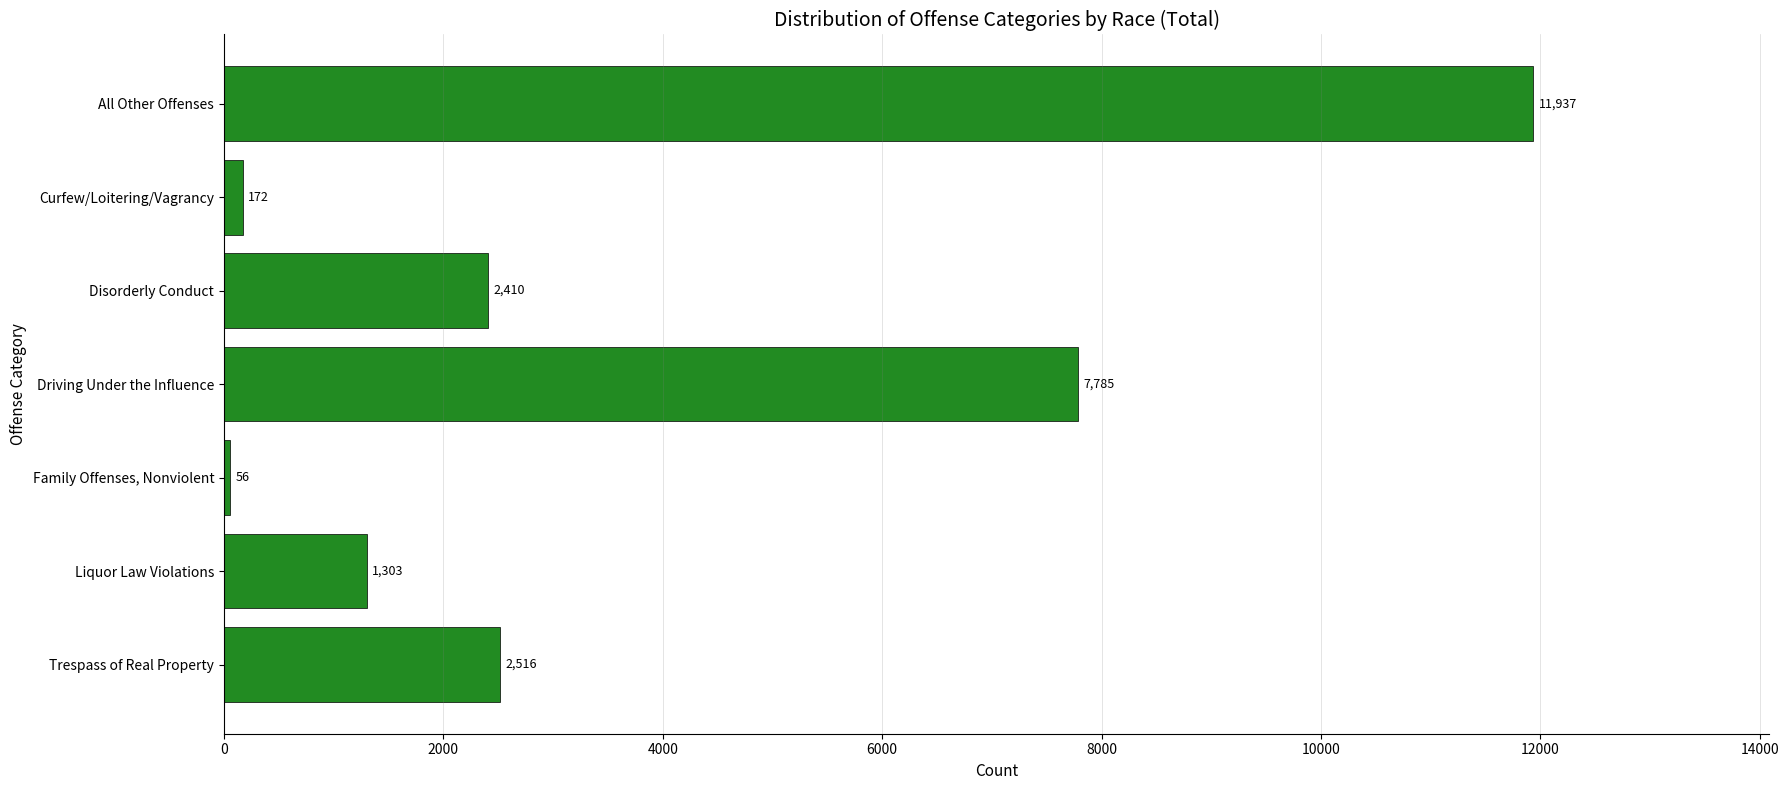

Reading bottom to top, what are all the values shown in this chart?

Trespass of Real Property=2516	Liquor Law Violations=1303	Family Offenses, Nonviolent=56	Driving Under the Influence=7785	Disorderly Conduct=2410	Curfew/Loitering/Vagrancy=172	All Other Offenses=11937